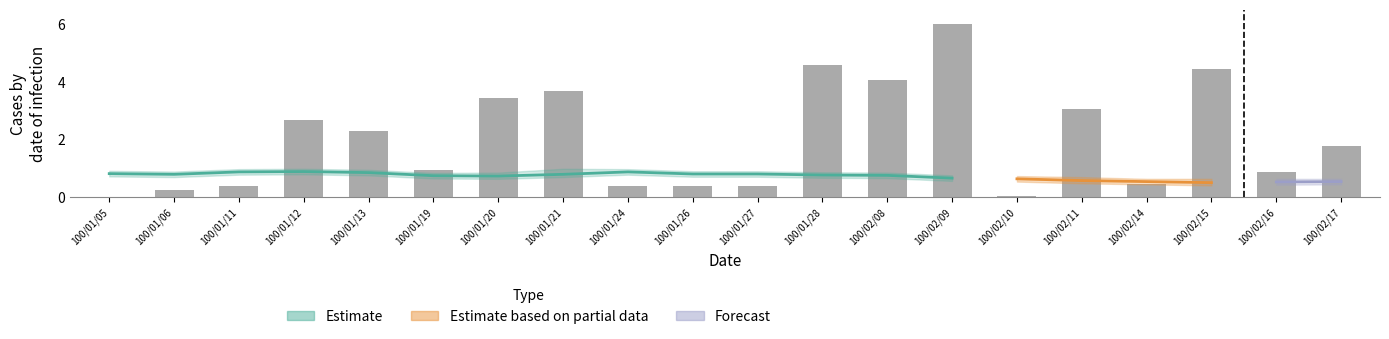

What is the maximum value shown in the chart?

6.0